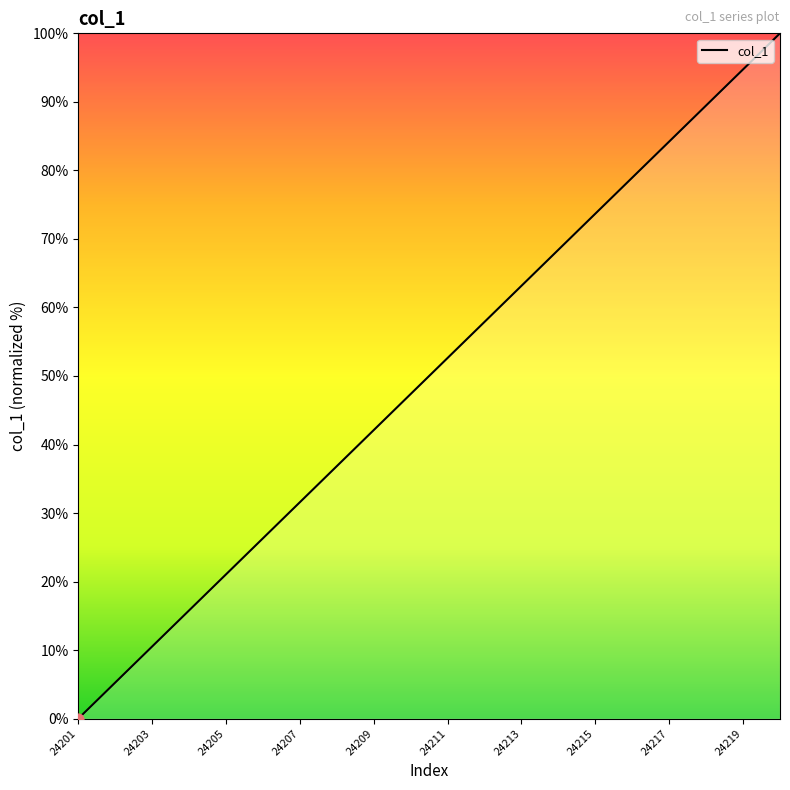

What is the maximum value shown in the chart?

100.0